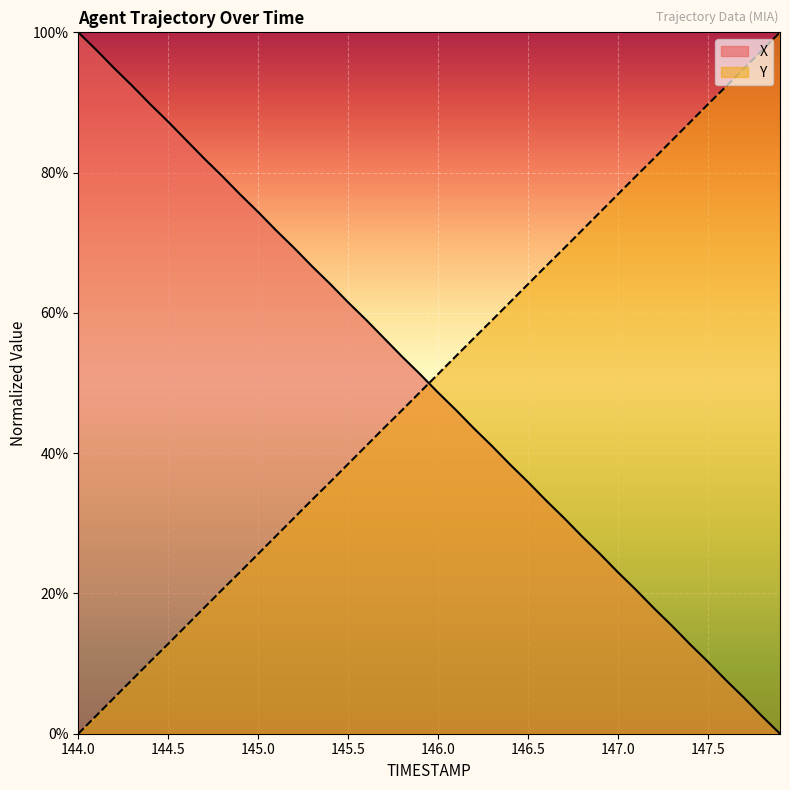

The Y series shows 50.5 at 145.5. True or false?

False